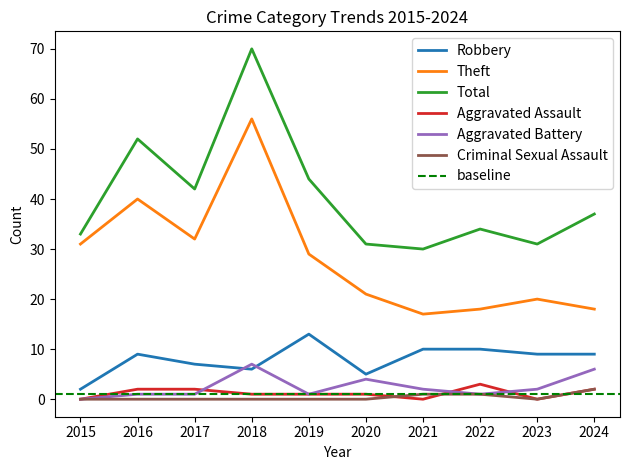

True or false: Robbery has a value of 11 at 2017.

False